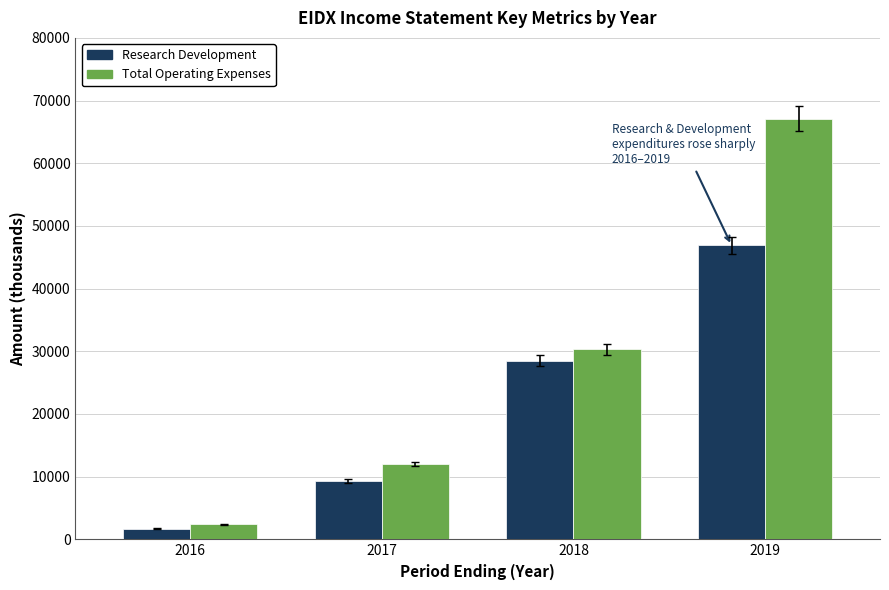

How many values in the Total Operating Expenses series are below 30300?

2